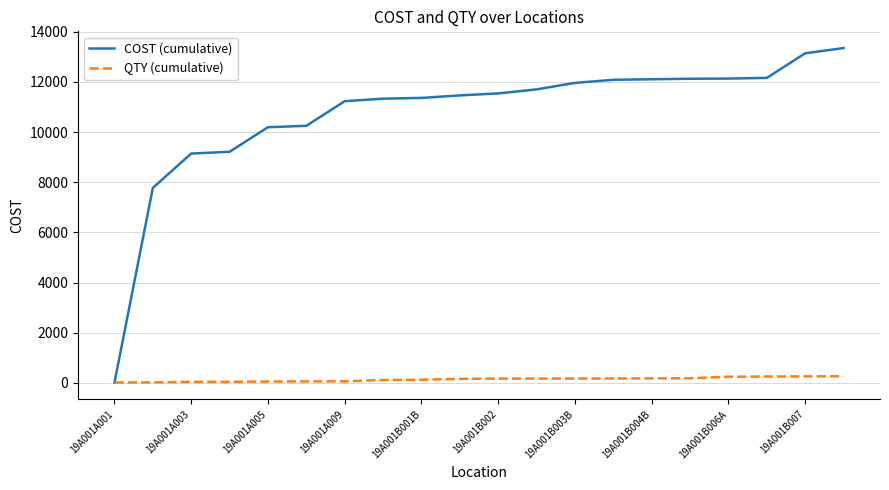

Rank the series by their maximum value, from lowest to highest.

QTY (cumulative), COST (cumulative)